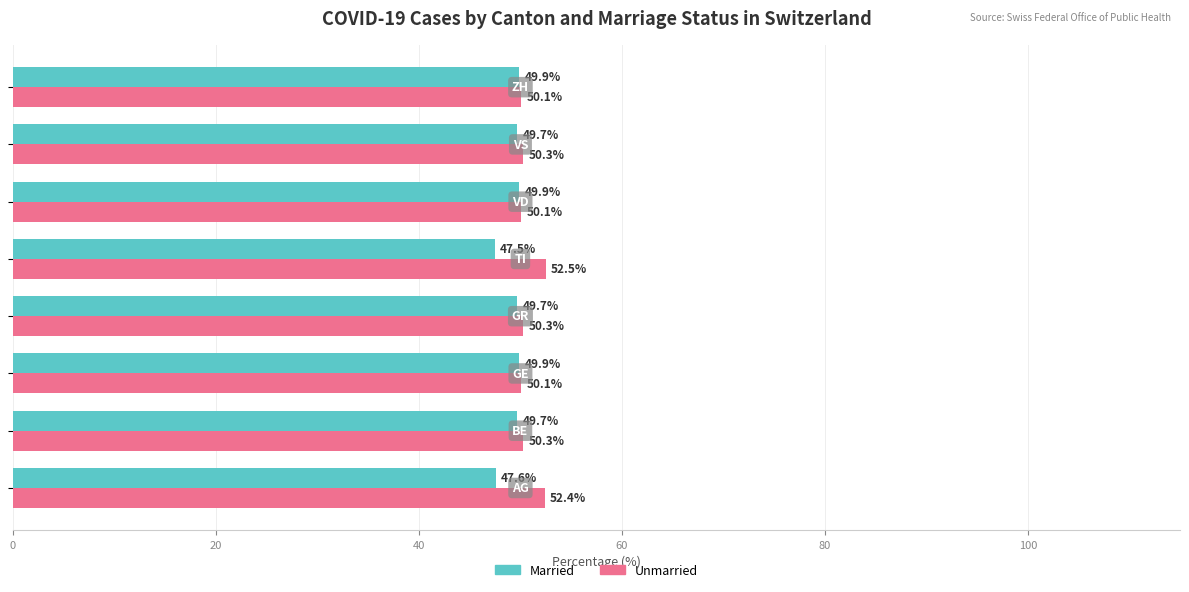

How many values in the Married series are below 49?

2